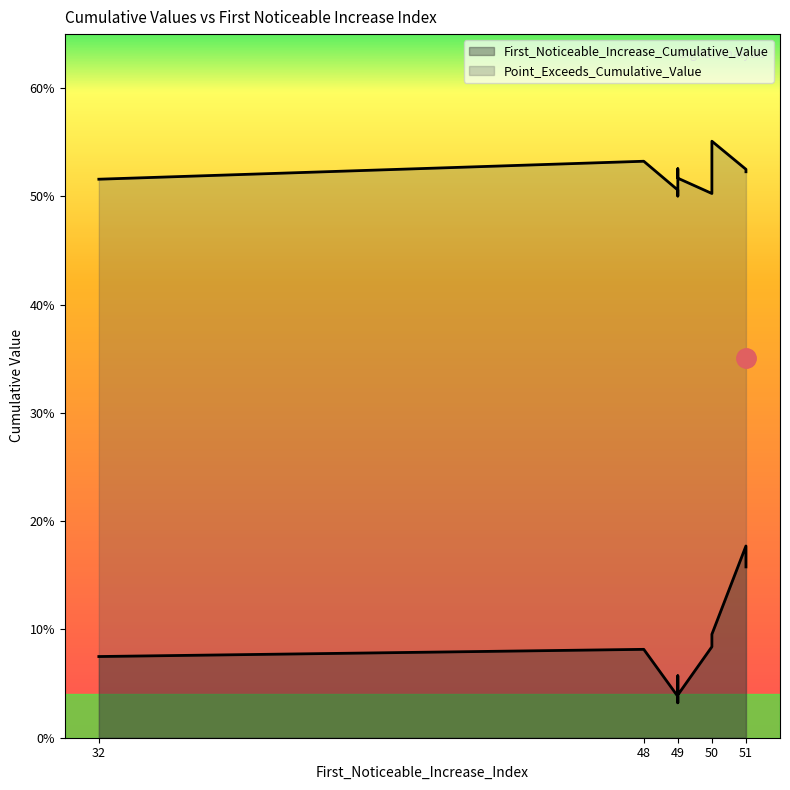

The value of First_Noticeable_Increase_Cumulative_Value at 50 is 0.1. True or false?

True